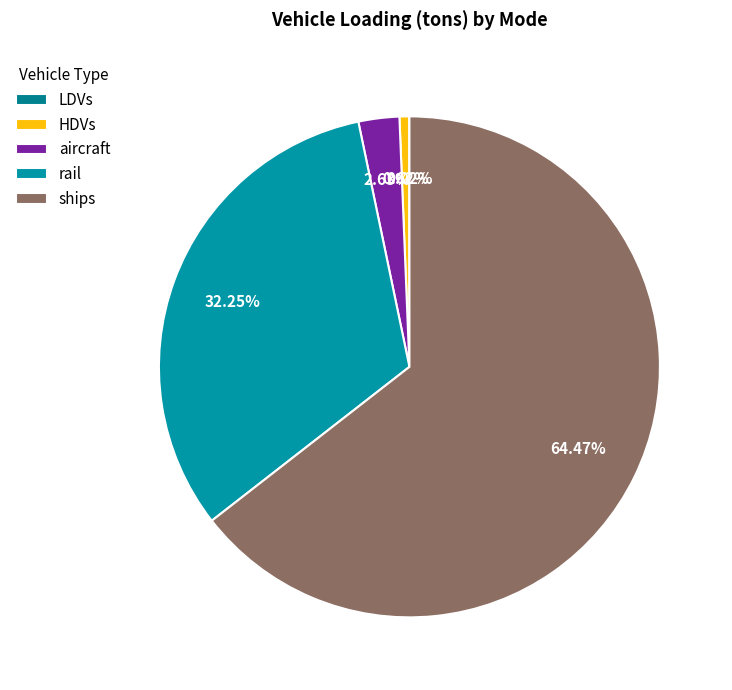

Combined, what portion of the pie is ships and LDVs?

64.5%